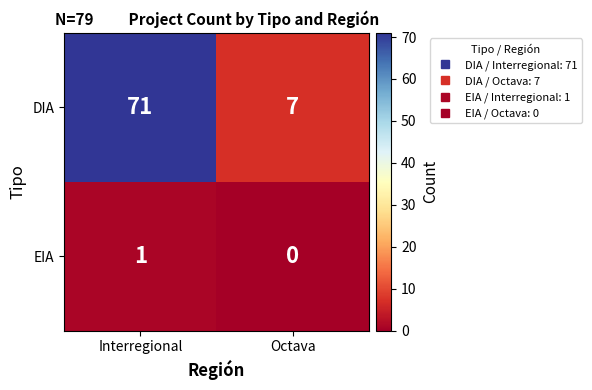

Which series has the largest total across all categories?

DIA